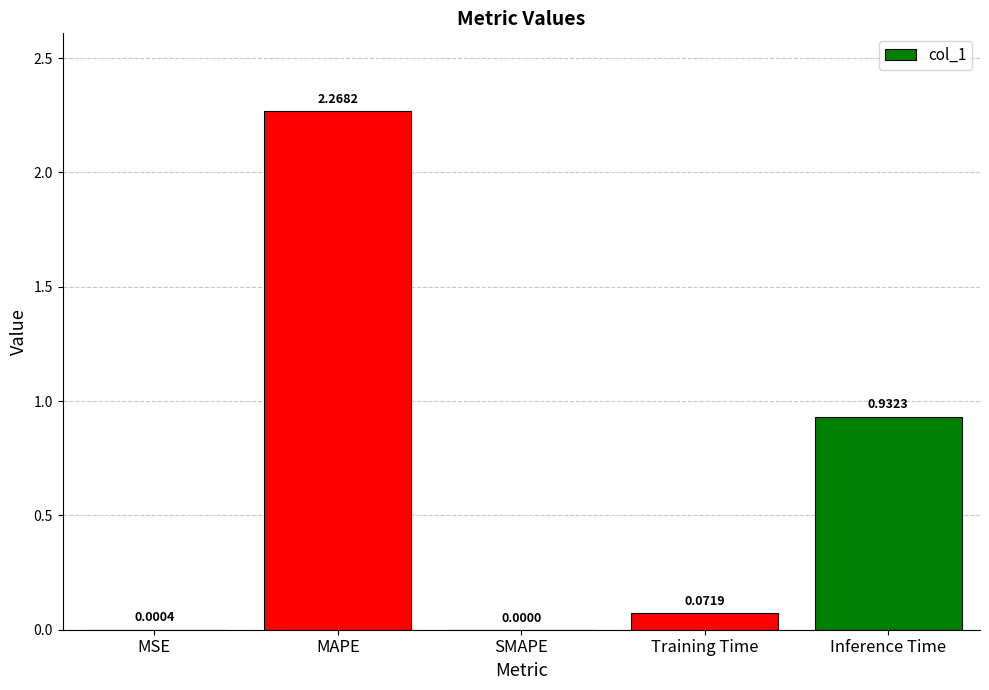

At which label is the value closest to 1?

Inference Time